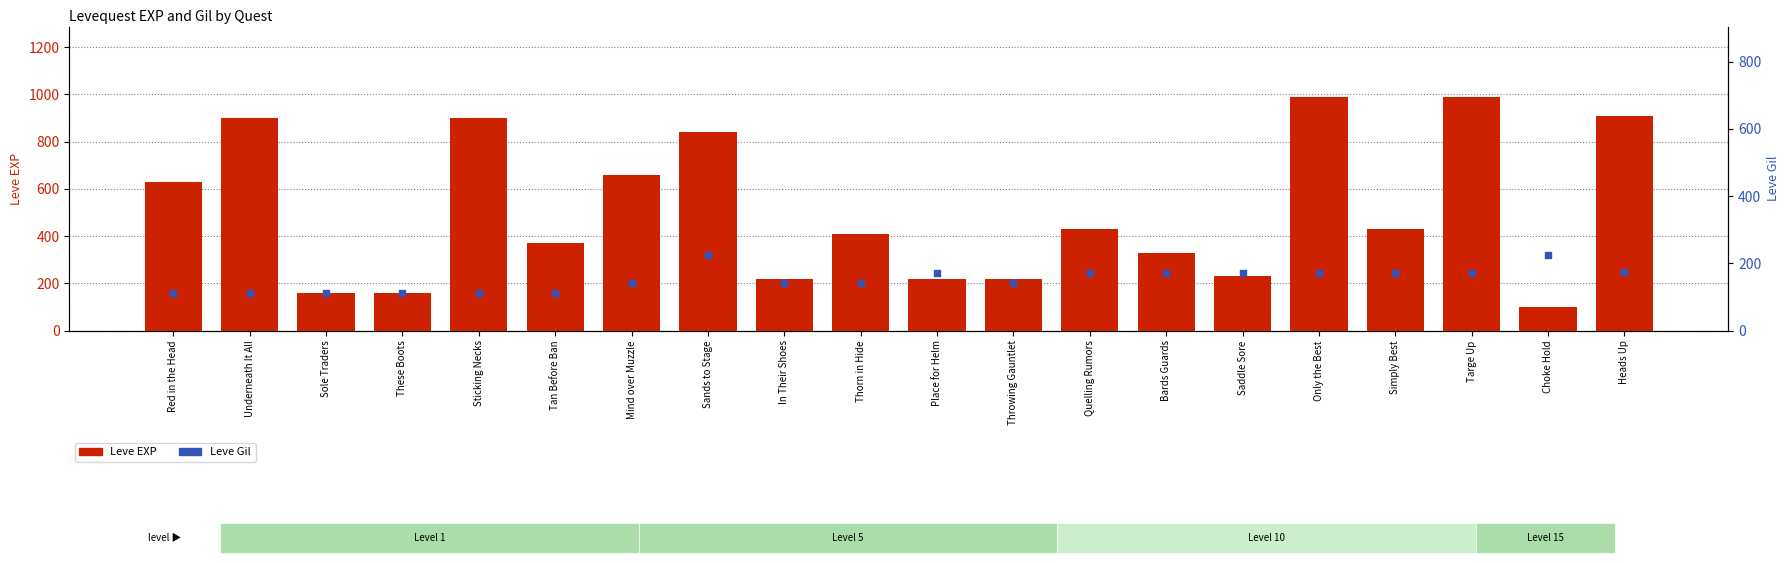

Which series reaches the maximum Y coordinate?

Leve EXP